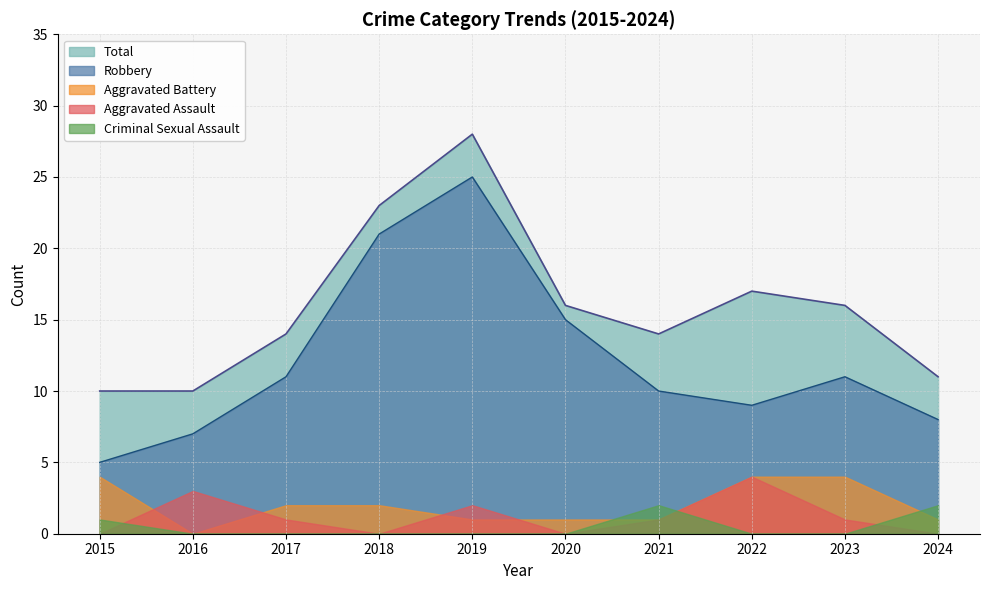

True or false: Aggravated Assault and Robbery intersect in this chart.

False